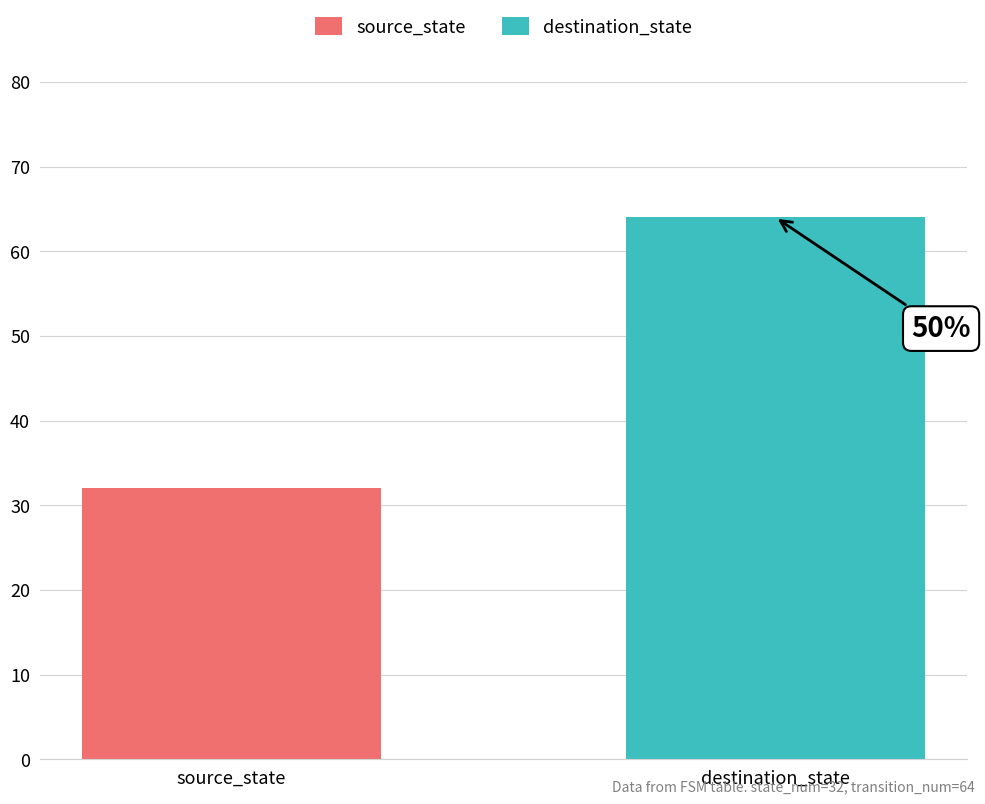

At which label does destination_state first exceed 16?

source_state